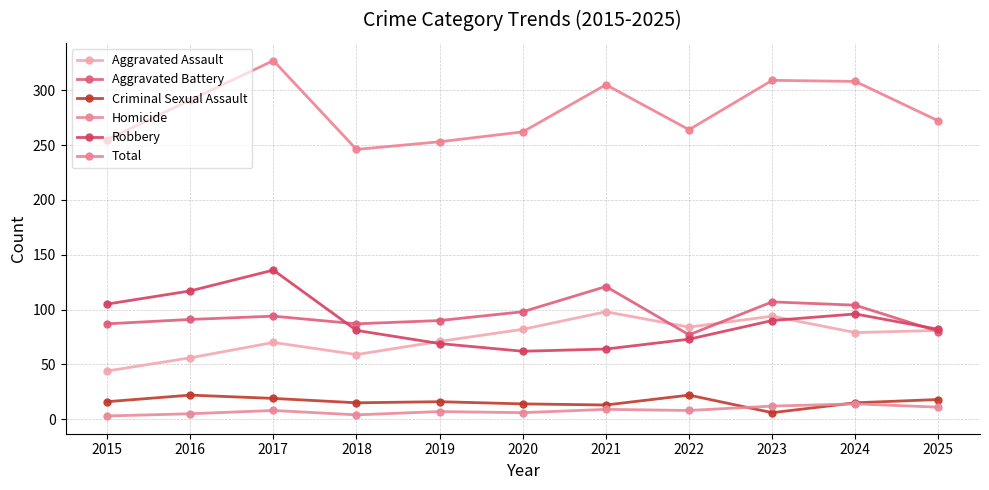

What is the maximum value shown in the chart?

327